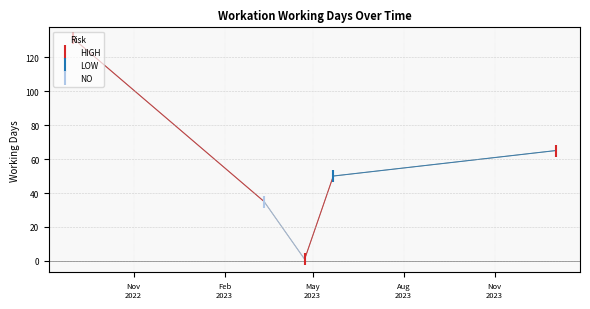

What is the maximum value shown in the chart?

131